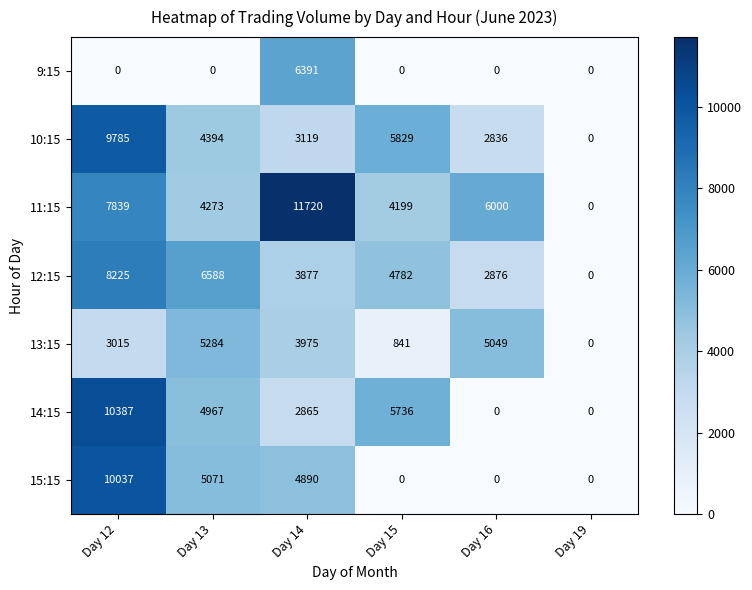

Which series has the largest range (max minus min)?

11:15